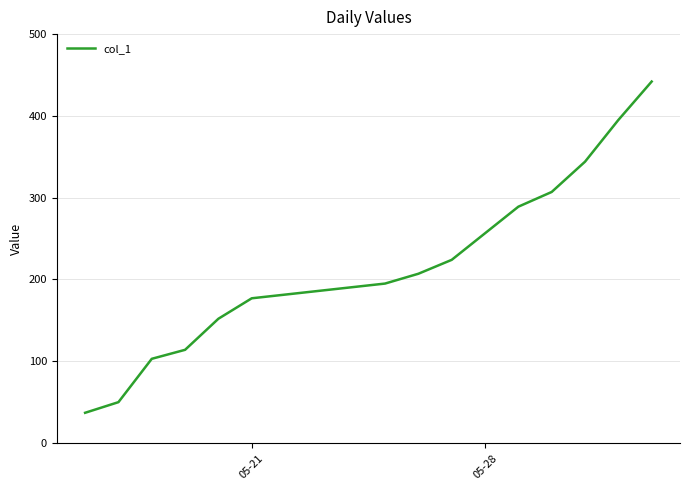

What is the difference between the maximum and second lowest values?

392